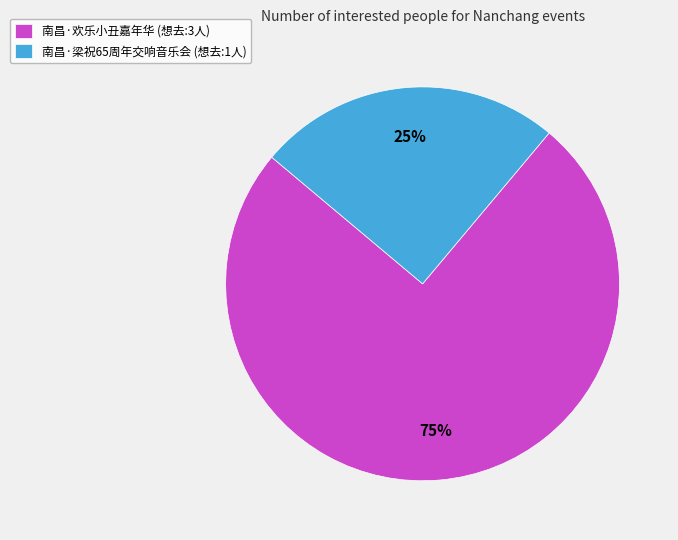

How many slices are in this pie chart?

2